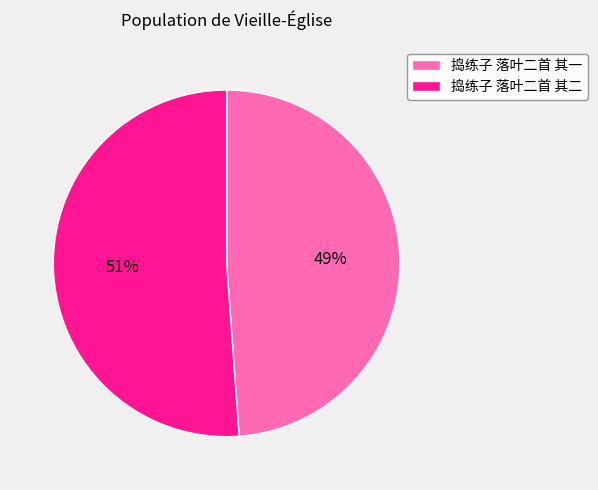

Count the number of slices in the pie.

2